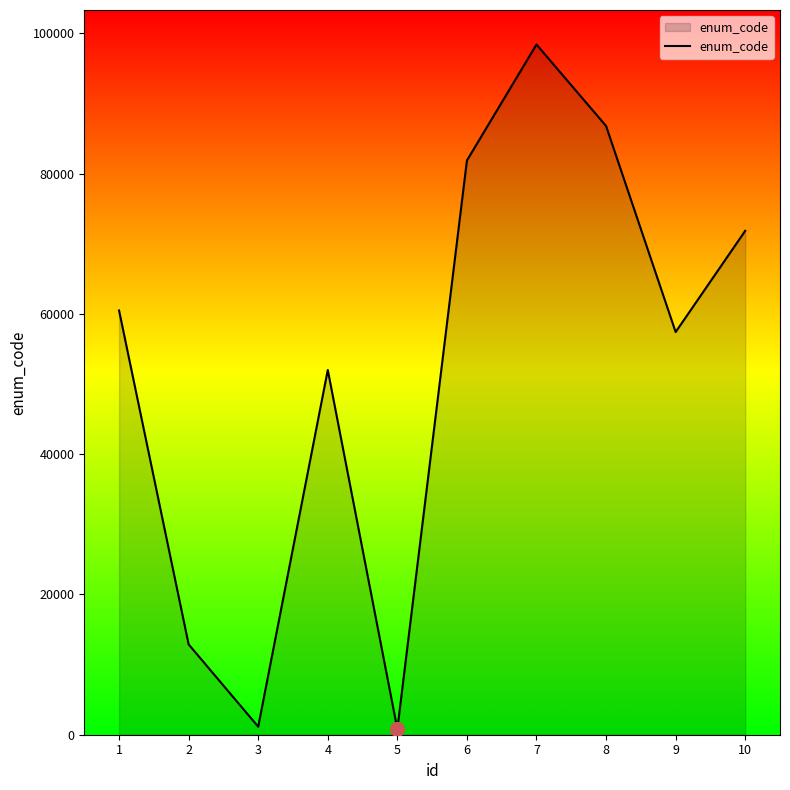

The chart shows a value of 50254 at 10. True or false?

False